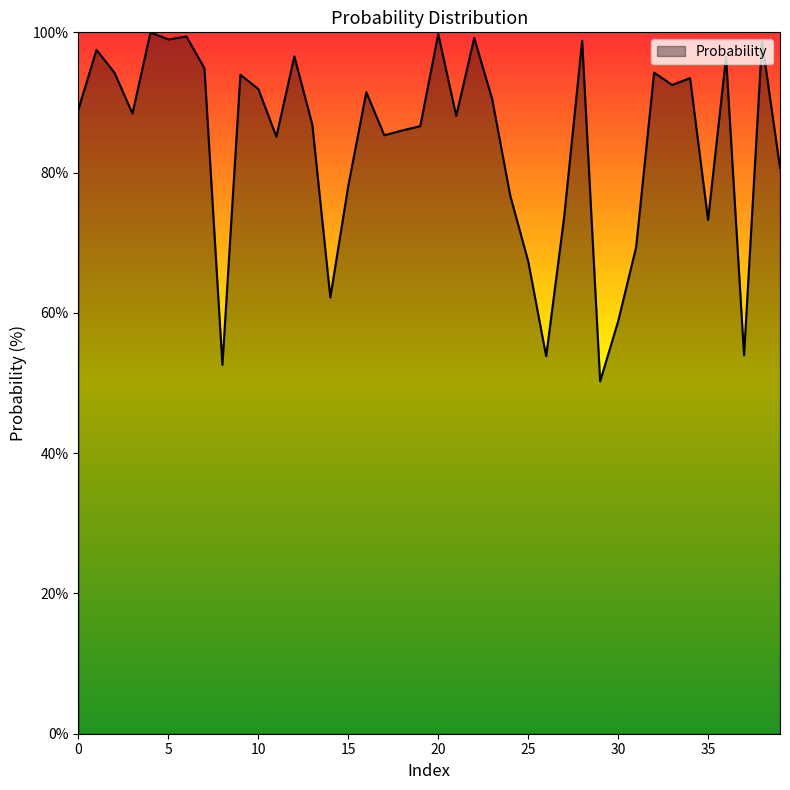

What is the minimum value shown in the chart?

50.2